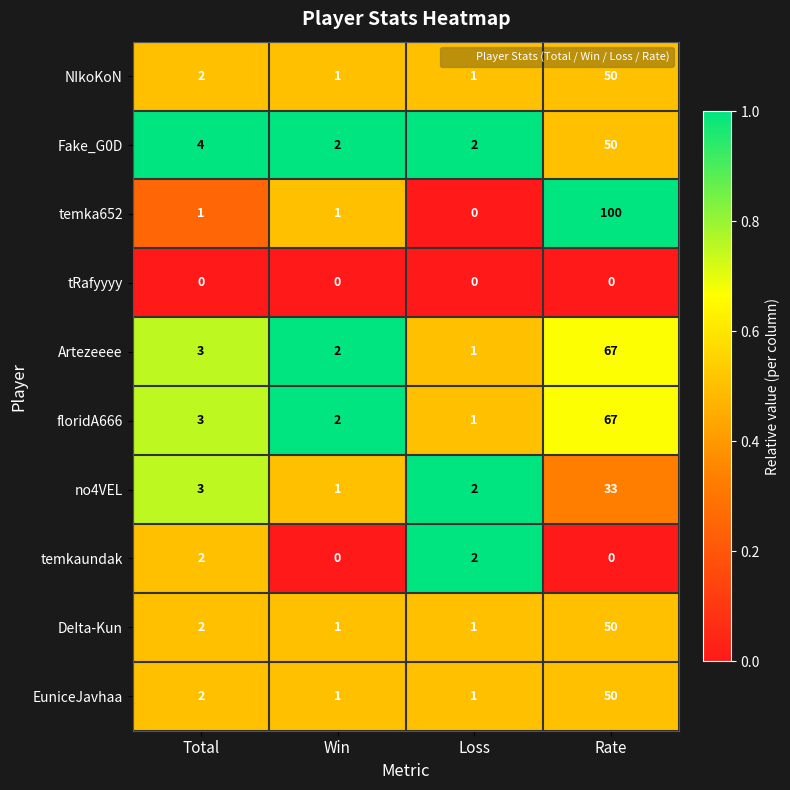

Is it true that temka652 equals 0 at Loss?

True